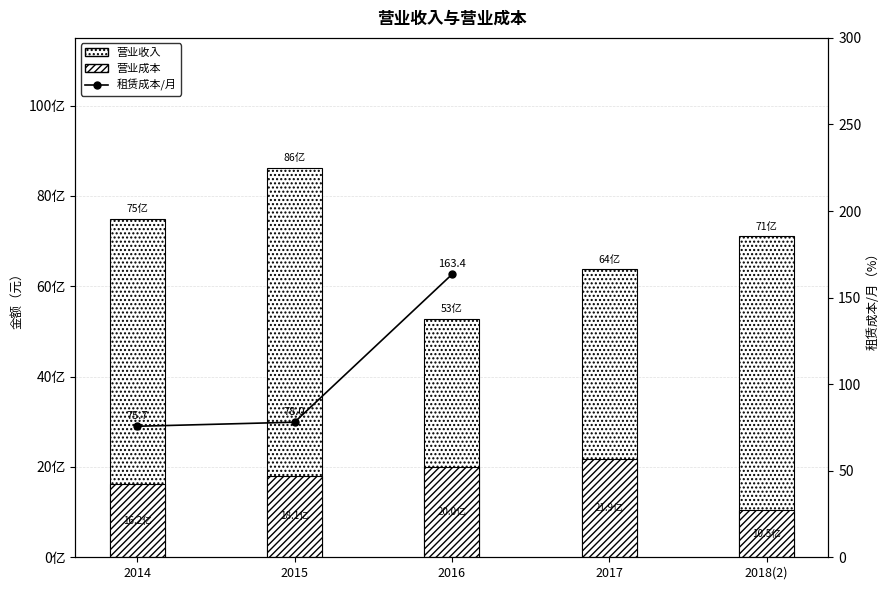

What position from the left is 2015?

2